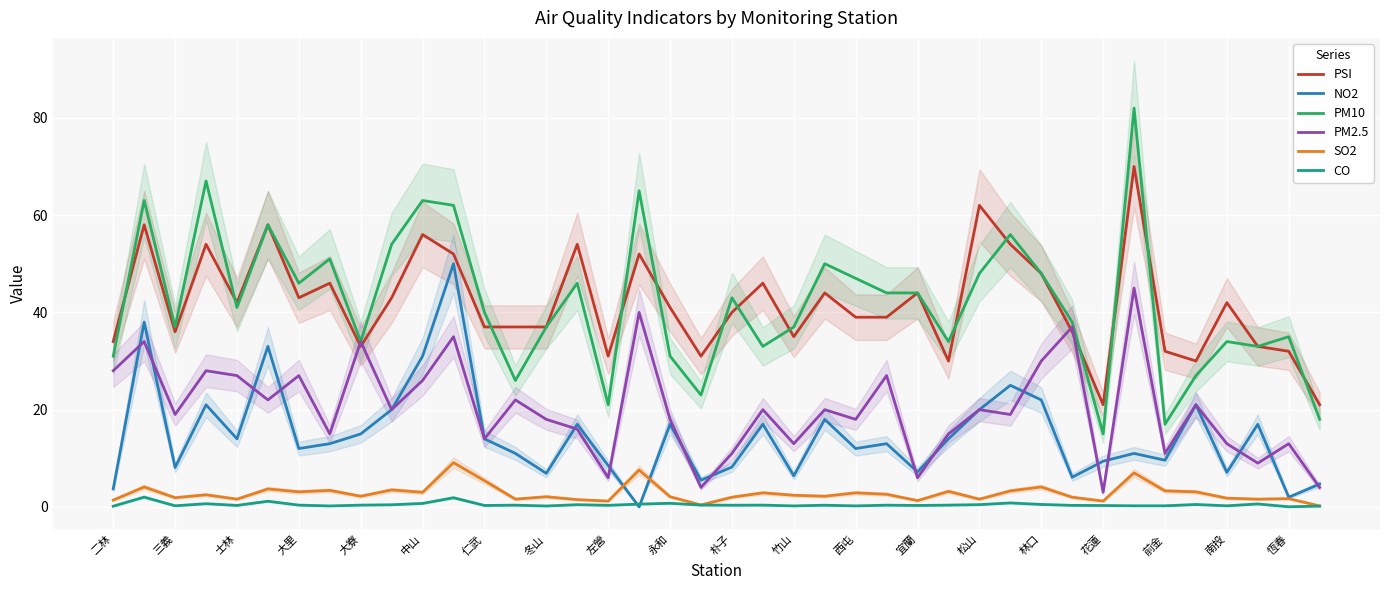

How many distinct data groups are displayed?

6